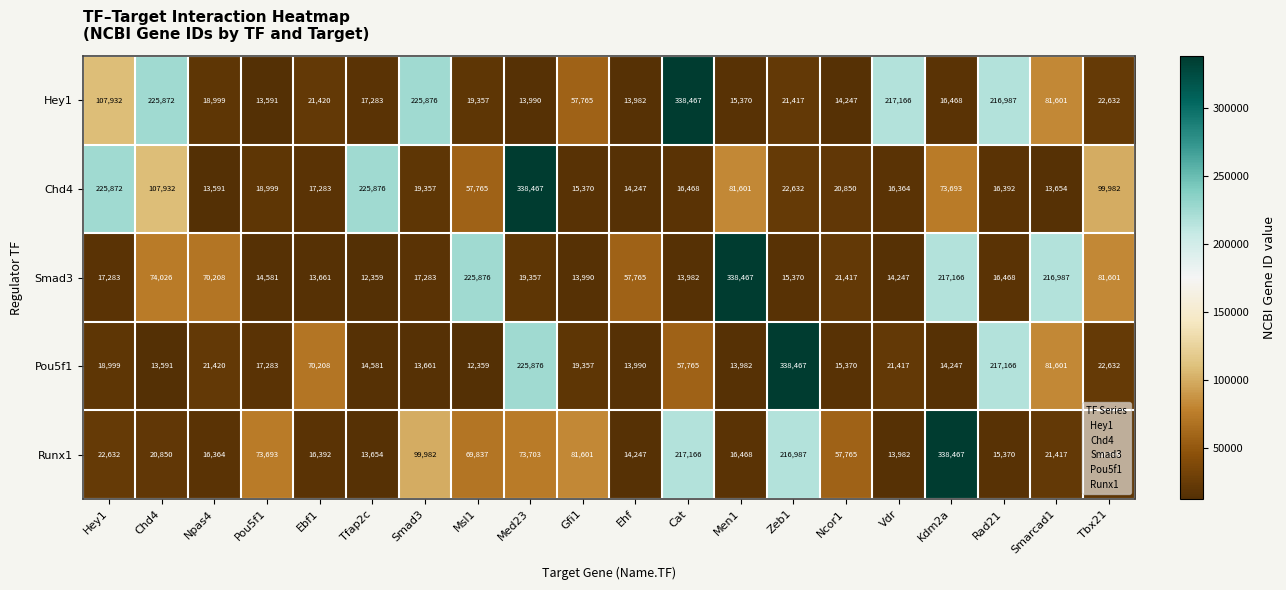

Which series has the largest total across all categories?

Hey1